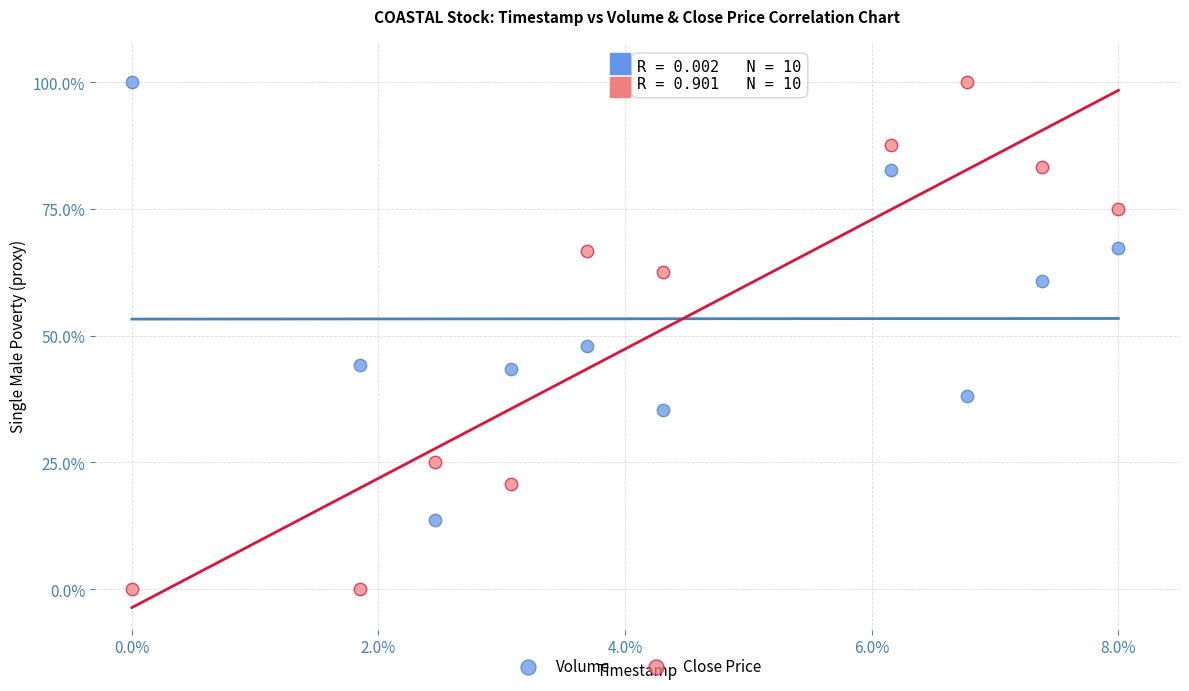

What are all the series names shown in the legend?

Volume, Close Price